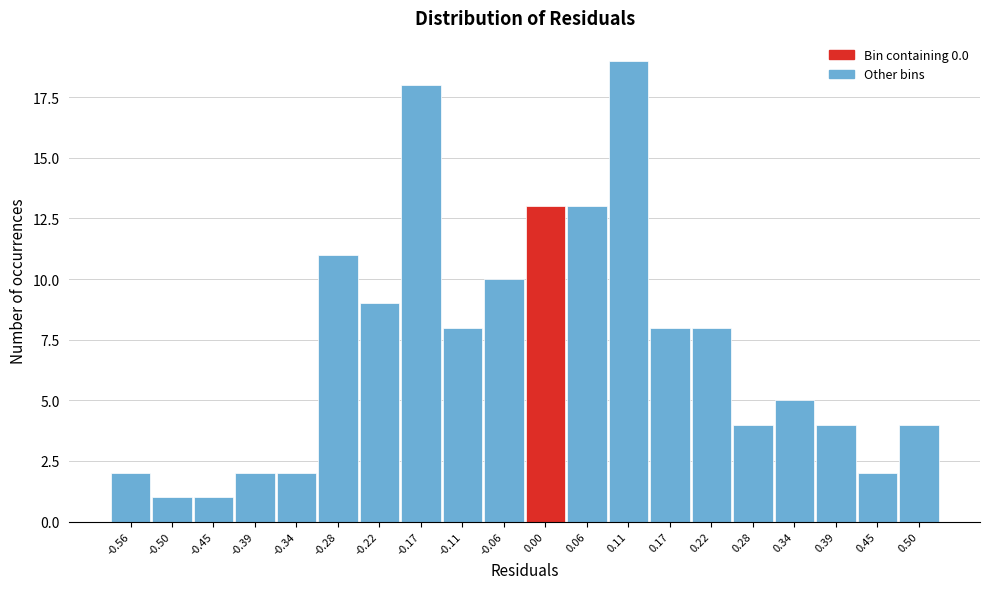

Reading right to left, extract all data points from this chart.

0.50=4	0.45=2	0.39=4	0.34=5	0.28=4	0.22=8	0.17=8	0.11=19	0.06=13	0.00=13	-0.06=10	-0.11=8	-0.17=18	-0.22=9	-0.28=11	-0.34=2	-0.39=2	-0.45=1	-0.50=1	-0.56=2